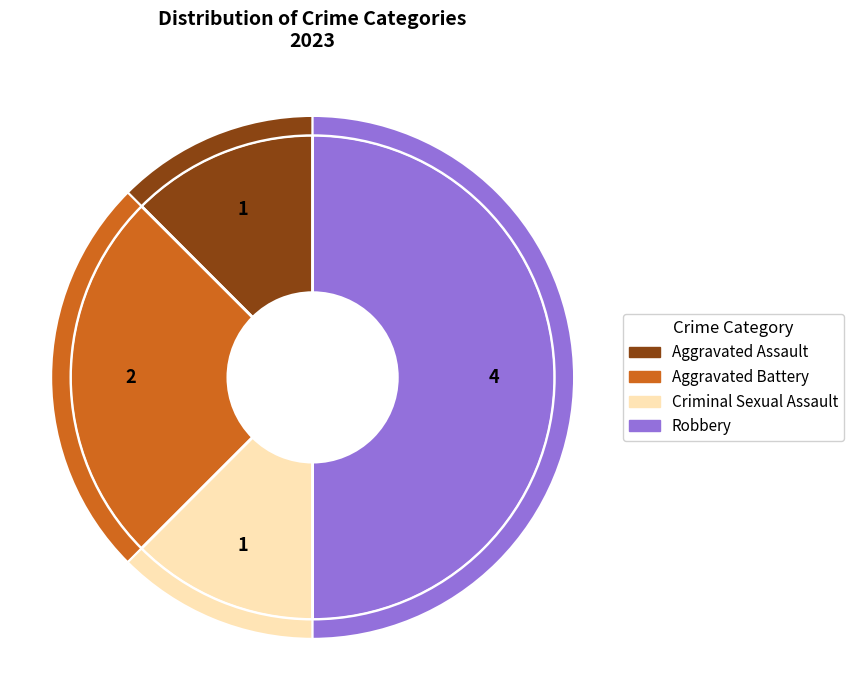

Which has a higher value, Robbery or Aggravated Assault?

Robbery